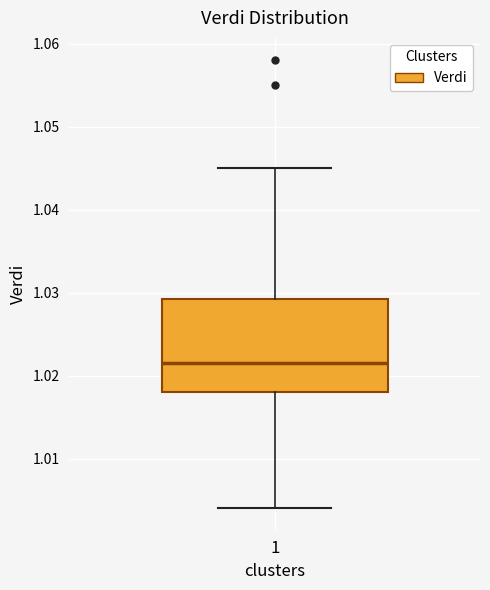

Transcribe this box plot: give where the median line is, the range the box spans, and where the two whiskers end, as read against the y-axis. The values are not printed on the chart, so give them approximately, as read against the axis.

median 1.022, box 1.018 to 1.029, whiskers 1.004 to 1.045